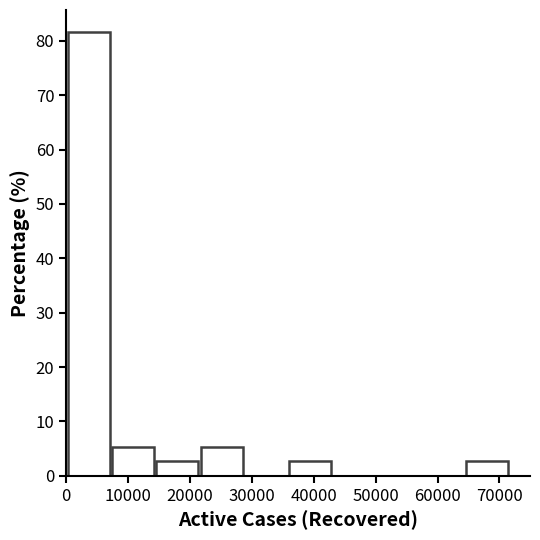

Reading left to right, transcribe this chart: for each bar, give the range it covers on the x-axis and its height. Neither the bar edges nor the heights are printed on the chart, so give them approximately, as read against the axes.

0 to 7000: 82
7000 to 15000: 5
15000 to 22000: 3
22000 to 29000: 5
29000 to 36000: 0
36000 to 43000: 3
43000 to 50000: 0
50000 to 57000: 0
57000 to 65000: 0
65000 to 72000: 3